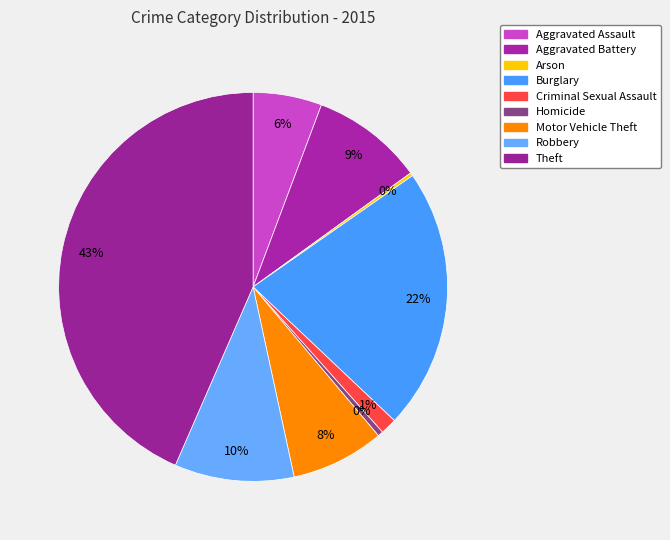

Combined, what portion of the pie is Aggravated Battery and Aggravated Assault?

15.0%